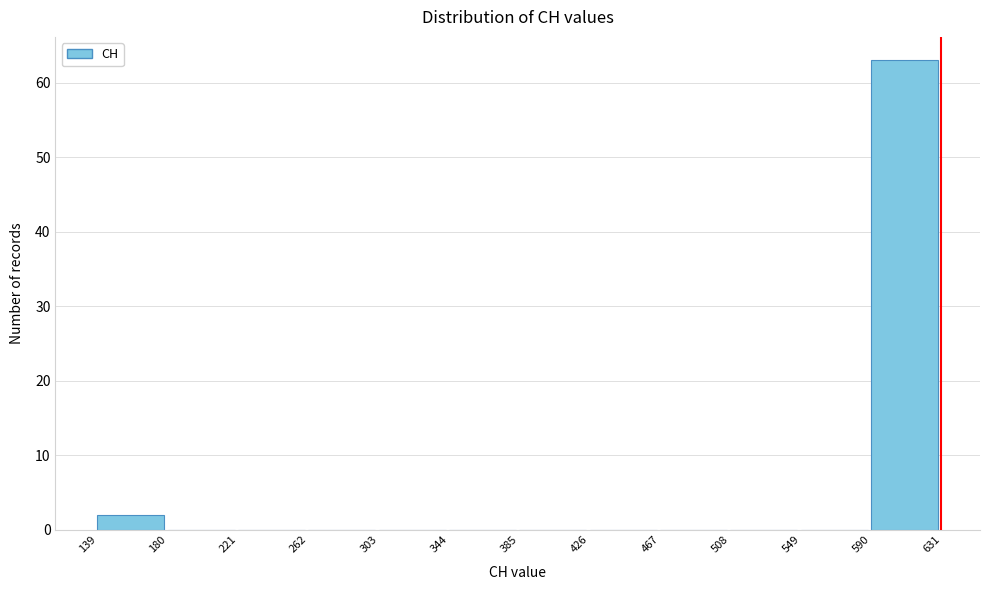

Reading left to right, list every bar in this chart as the range it spans on the x-axis followed by its height. The values are not printed on the chart, so give them approximately, as read against the axis.

139 to 180: 2
180 to 221: 0
221 to 262: 0
262 to 303: 0
303 to 344: 0
344 to 385: 0
385 to 426: 0
426 to 467: 0
467 to 508: 0
508 to 549: 0
549 to 590: 0
590 to 631: 63